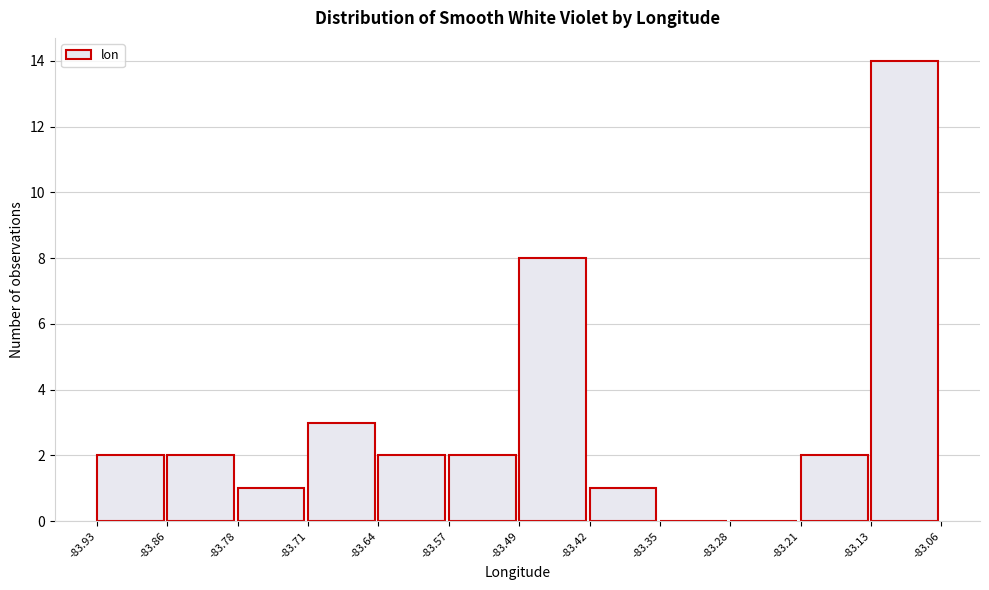

What is the height of the bar covering -83.13 to -83.06 on the x-axis? The values are not printed on the chart, so give them approximately, as read against the axis.

14